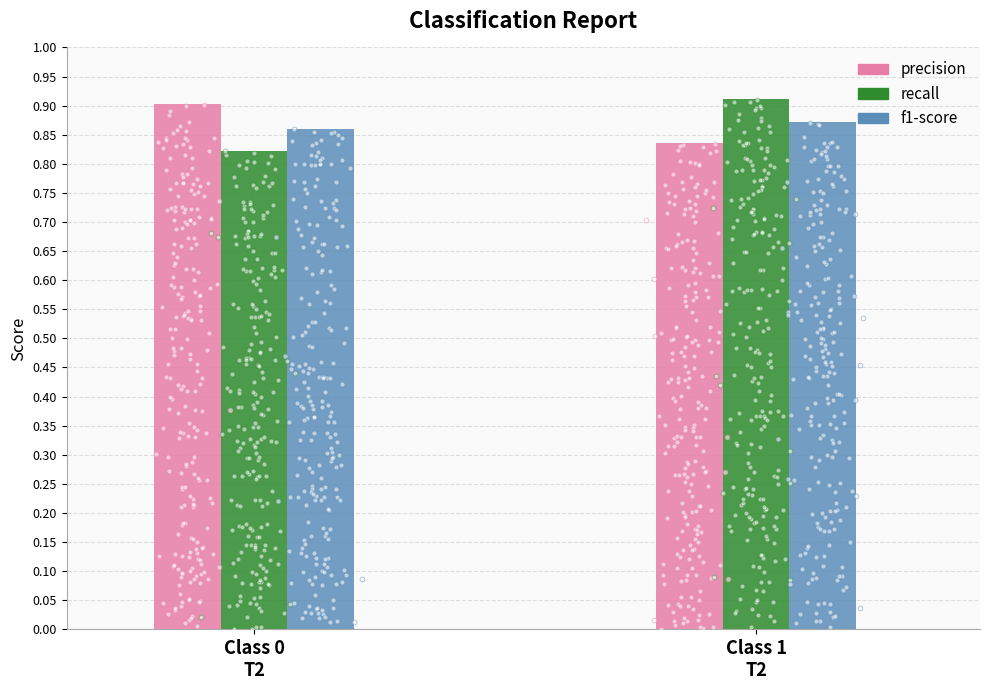

Which series has the largest total across all categories?

precision